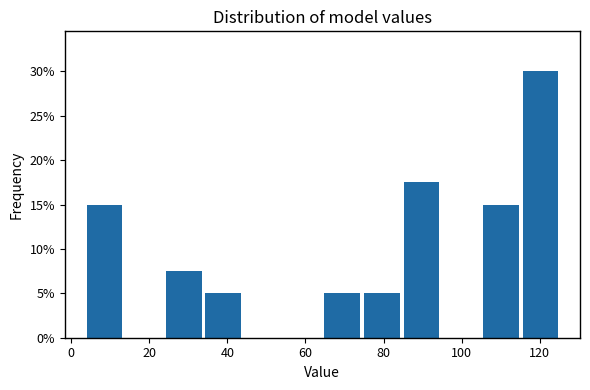

Over which range of the x-axis is the bar tallest?

116 to 126